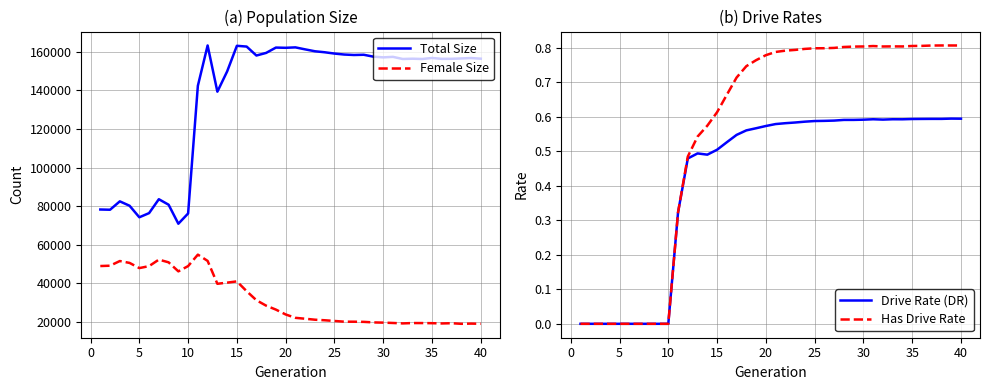

What are all the series names shown in the legend?

Total Size, Female Size, Drive Rate (DR), Has Drive Rate